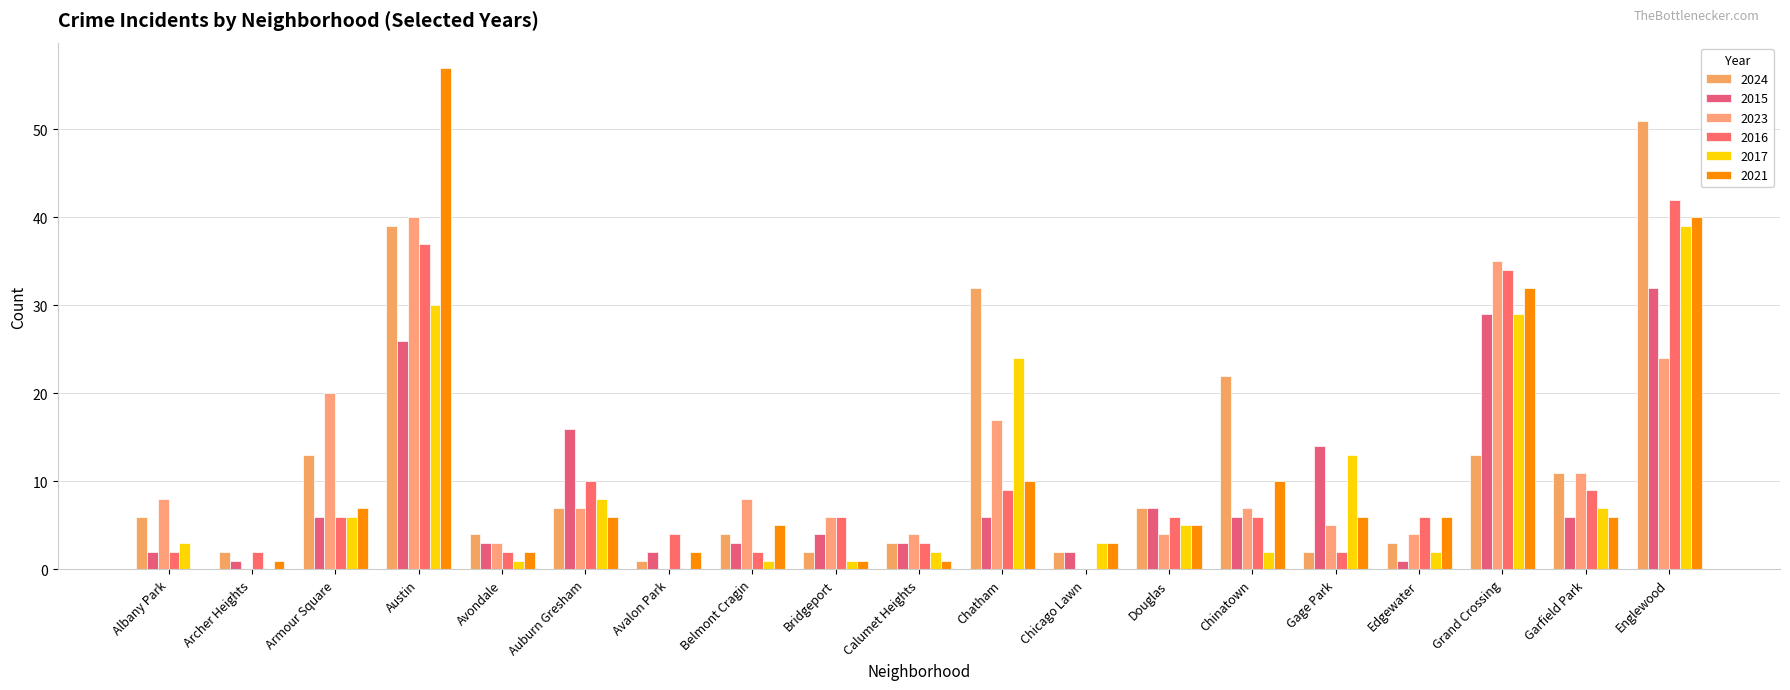

At Englewood, list the series in order from largest to smallest.

2024, 2016, 2021, 2017, 2015, 2023